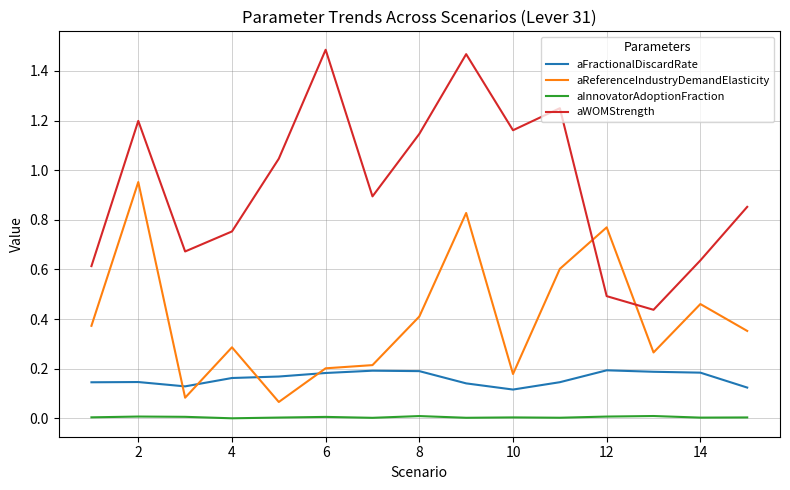

Which series has the largest total across all categories?

aWOMStrength